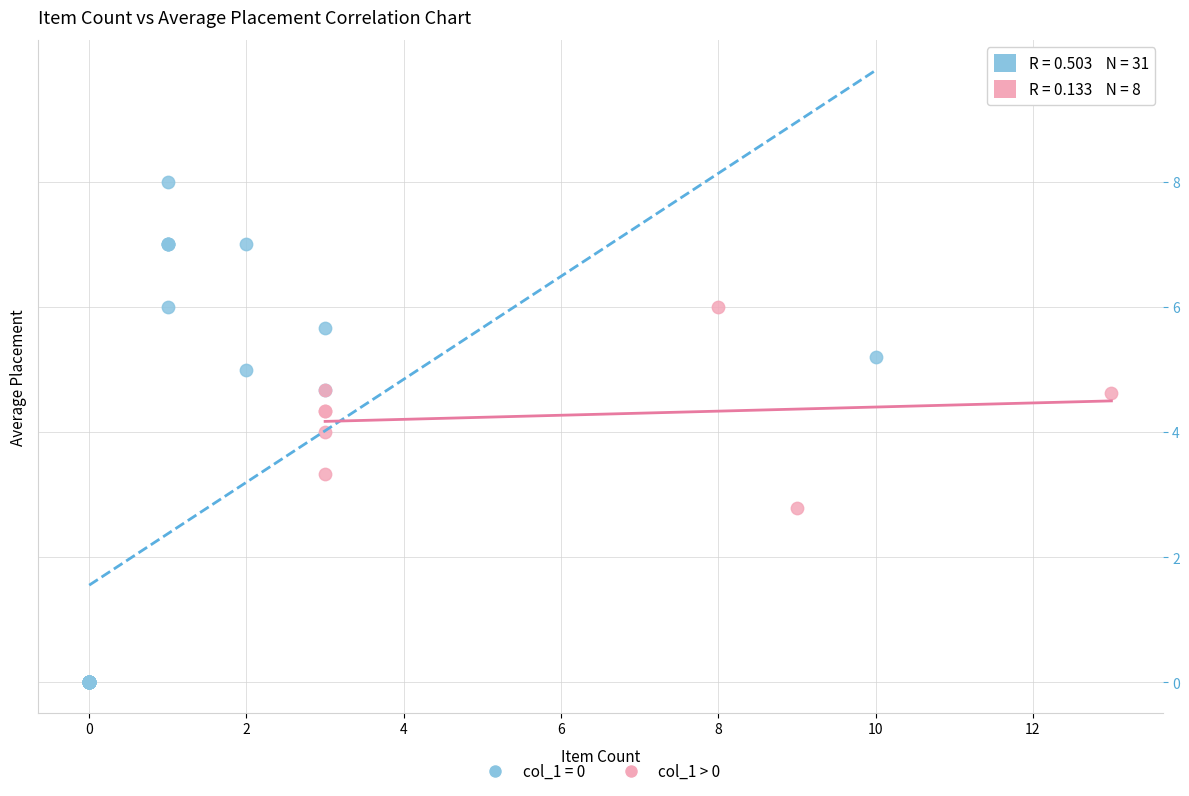

Which series has the widest spread of Y values?

col_1 = 0